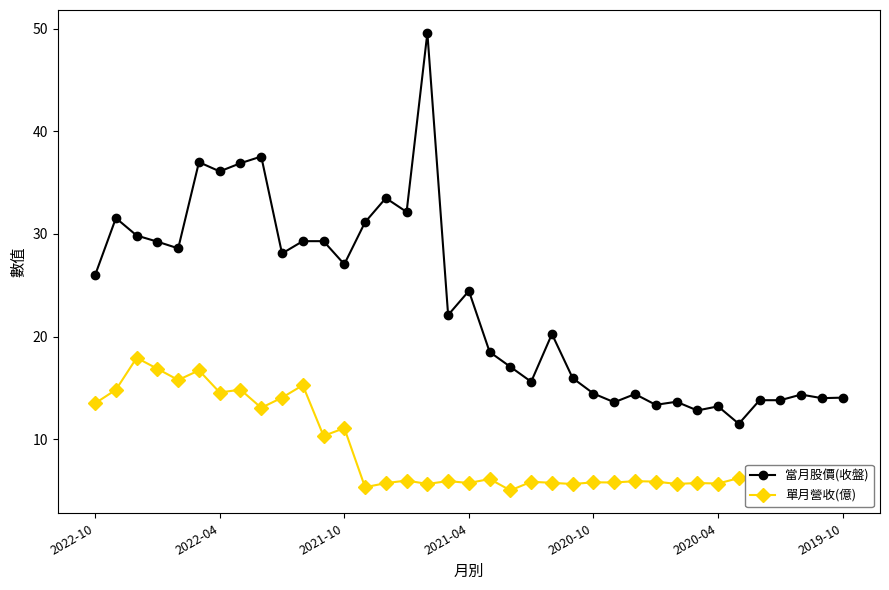

What is the difference between the maximum and minimum values in the 單月營收(億) series?

12.9